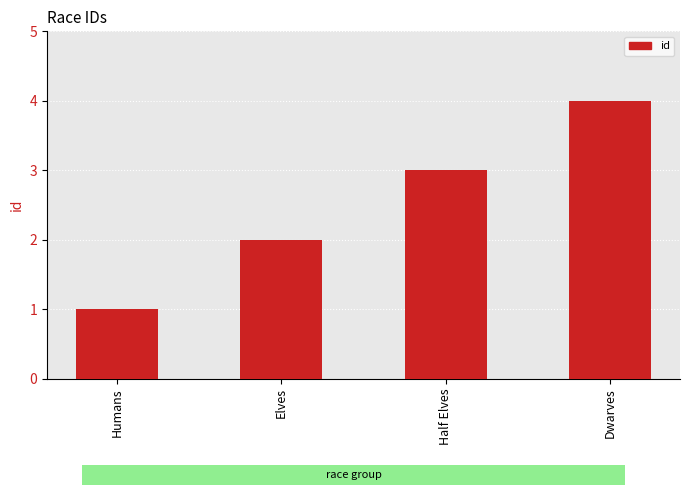

Approximately how many times larger is the value at Half Elves compared to Humans?

3.0